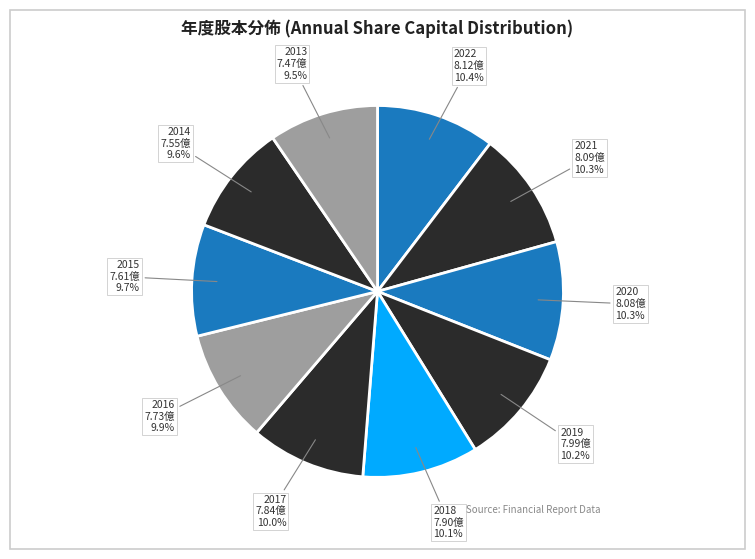

What is the largest slice in the pie chart?

2022